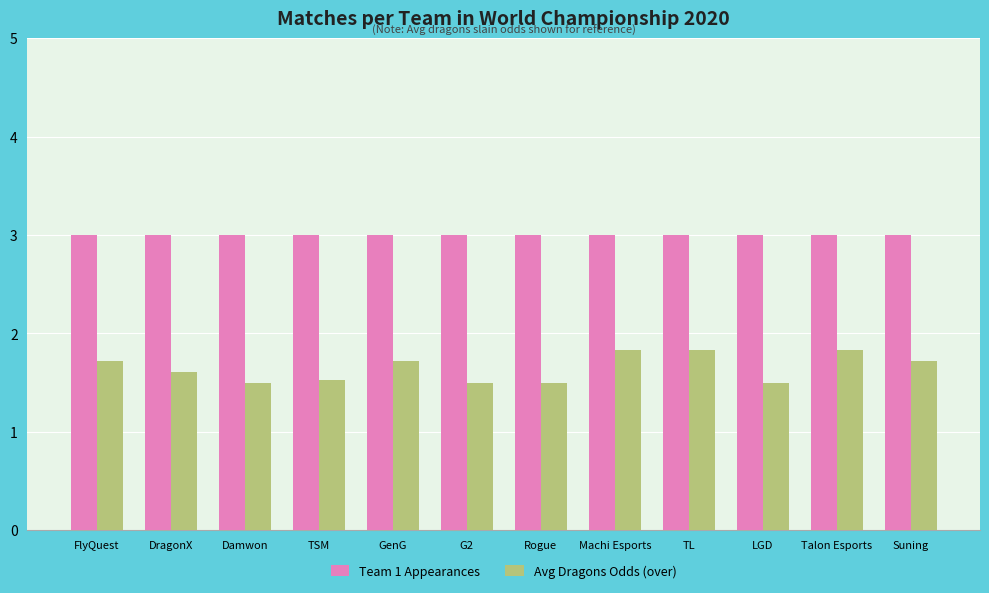

Is it true that Avg Dragons Odds (over) equals 0.7 at LGD?

False